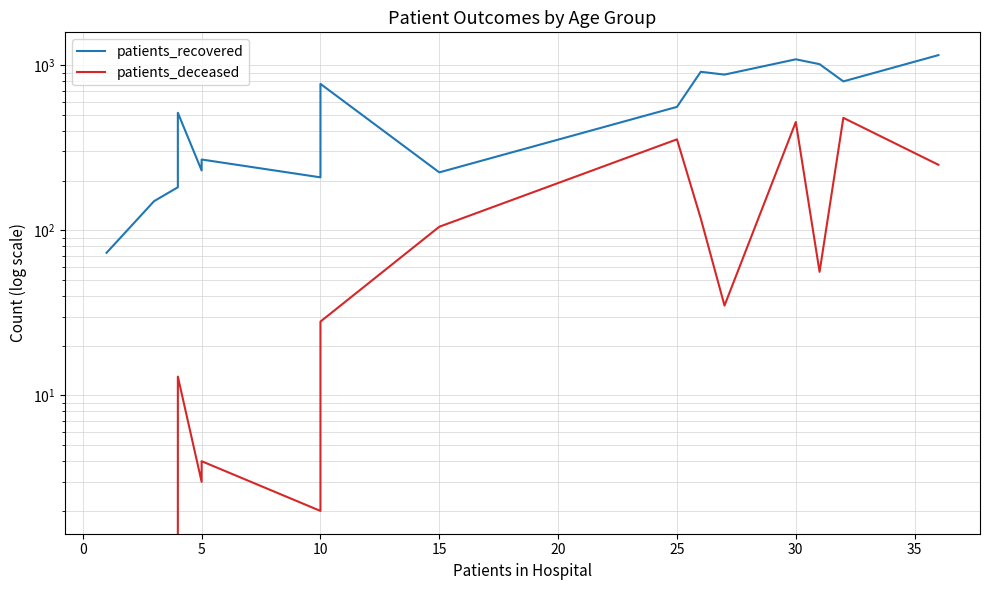

How many lines are shown in the chart?

2